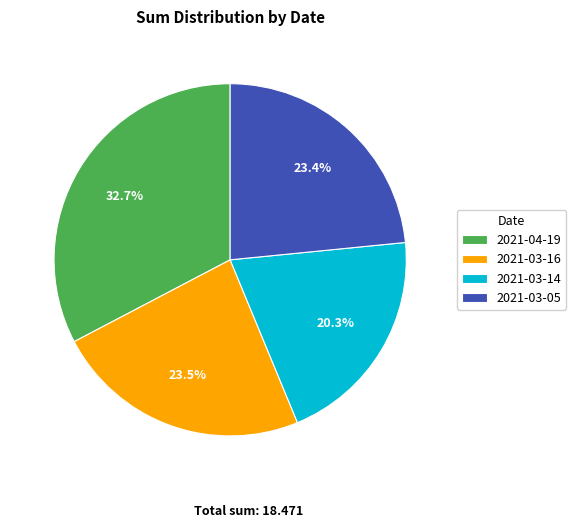

The 2021-03-14 slice represents 20% of the pie. True or false?

True